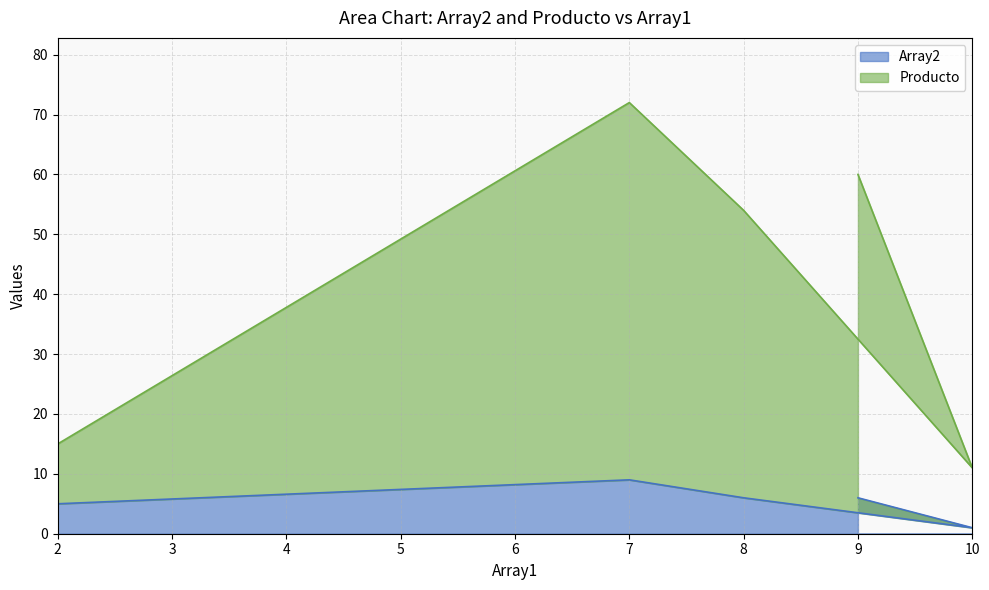

Reading left to right, extract all data points from this chart.

Array2: 2=5	7=9	8=6	10=1	9=6
Producto: 2=15	7=72	8=54	10=11	9=60